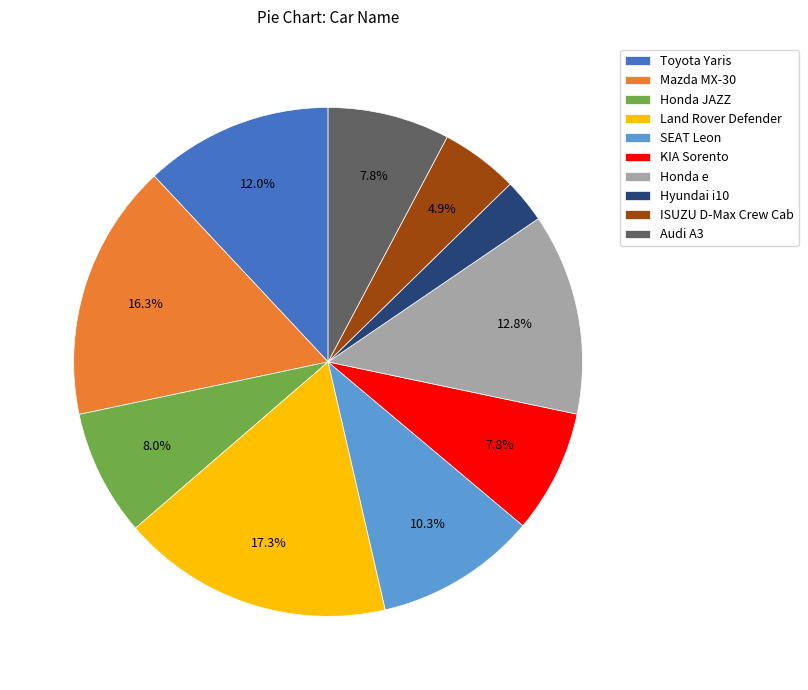

Count the number of slices in the pie.

10